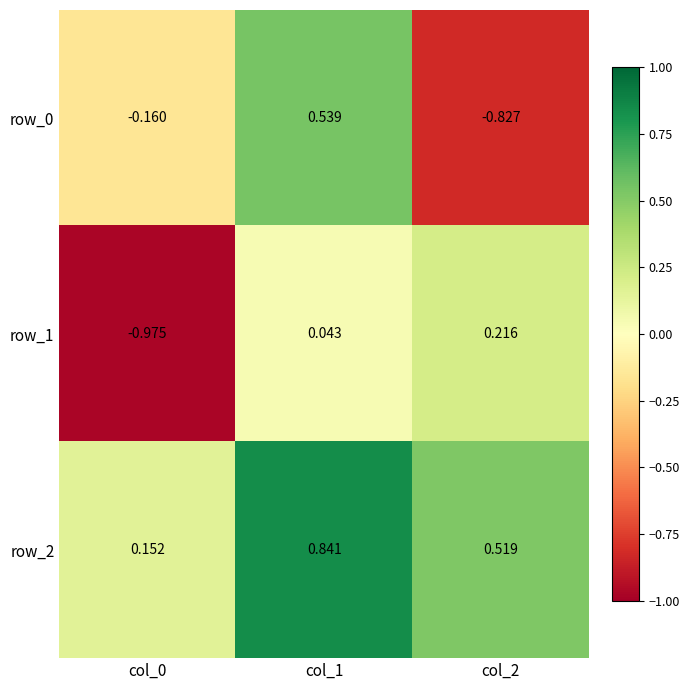

Is the value of row_1 at col_0 greater than the value of row_0 at col_1?

No